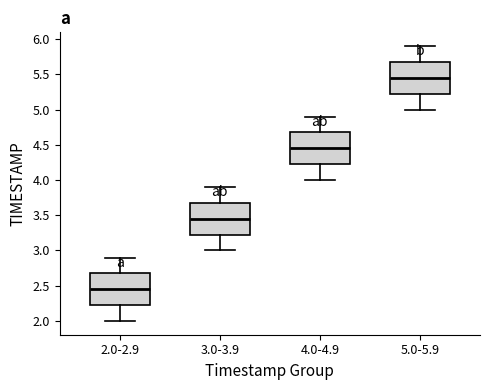

Where does the lower whisker of the box for 5.0-5.9 end on the y-axis? The values are not printed on the chart, so give them approximately, as read against the axis.

5.00